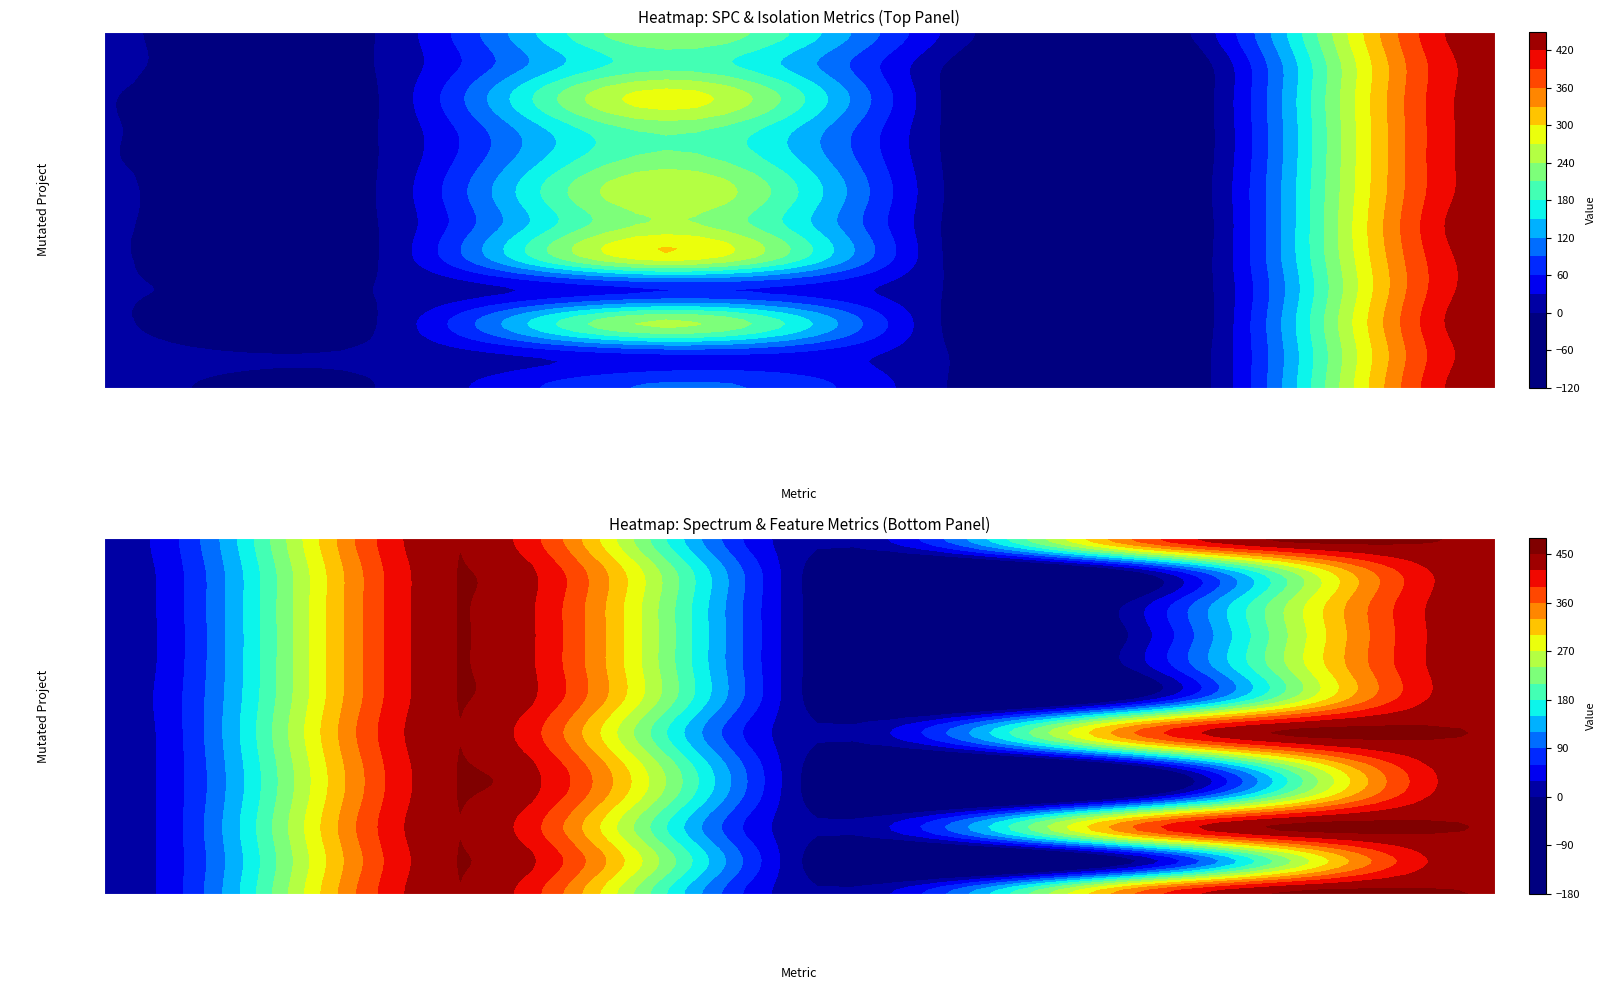

True or false: Empty.ElevatorSystem.Environment.AOIU_5 has a value of 12 at 9.

False